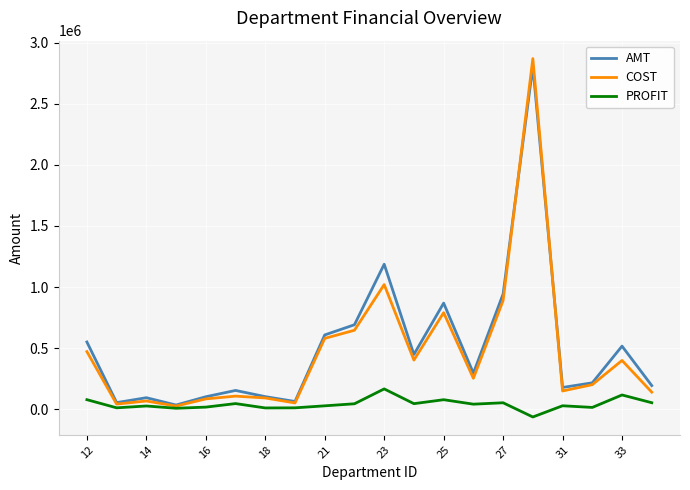

What is the maximum value for PROFIT?

166677.3